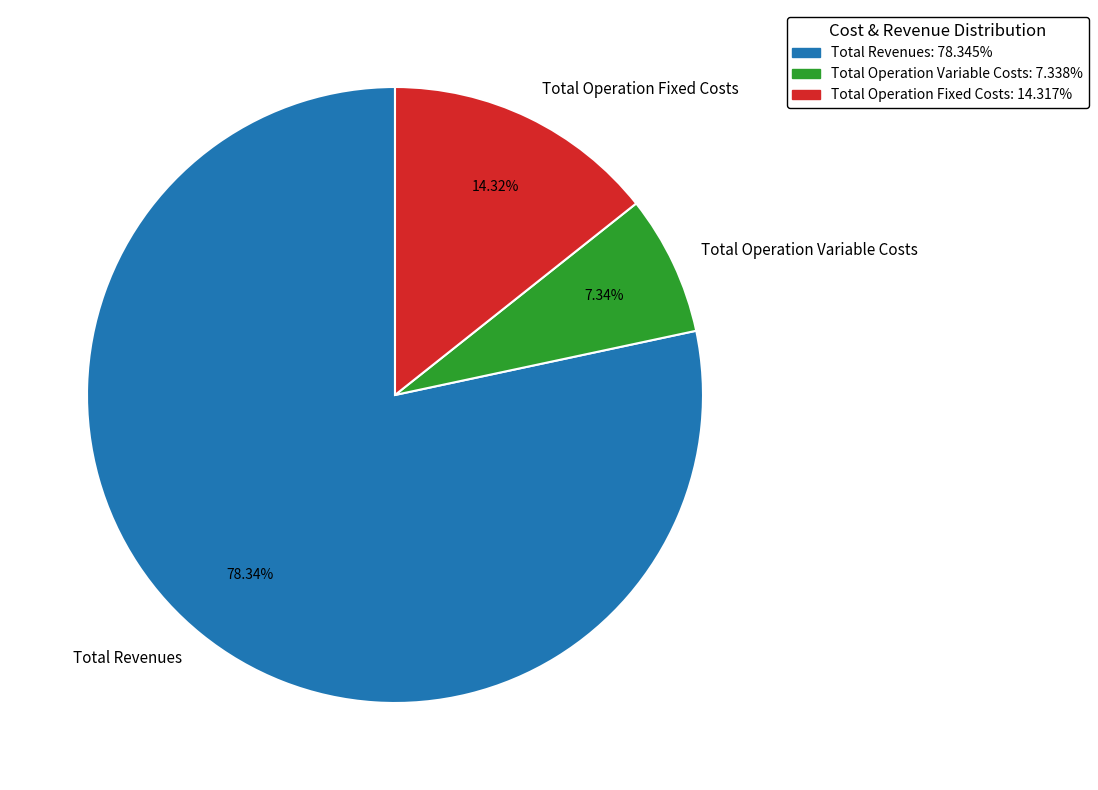

Which has a higher value, Total Operation Variable Costs or Total Revenues?

Total Revenues